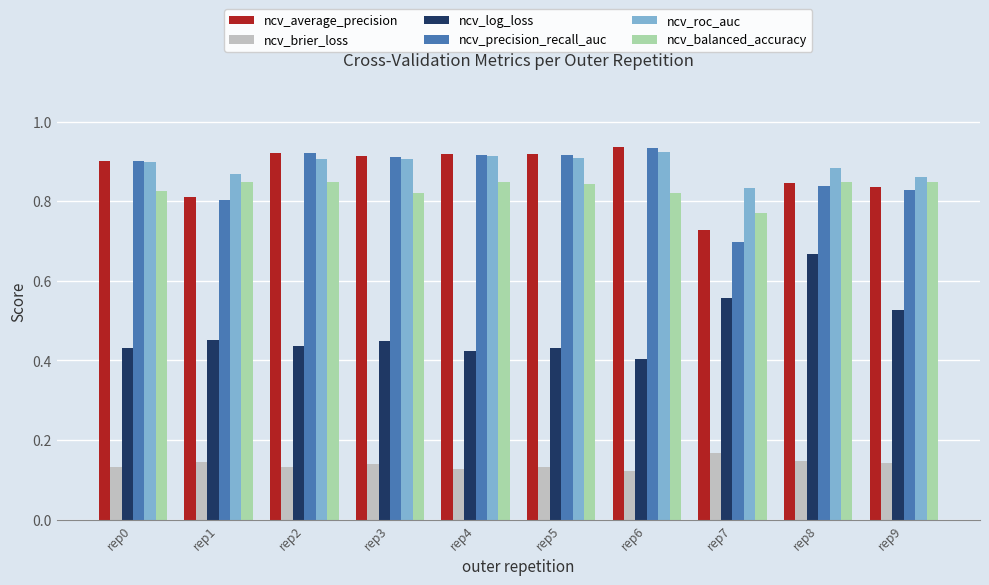

What is the sum of the ncv_precision_recall_auc values at rep0 and rep2?

1.8